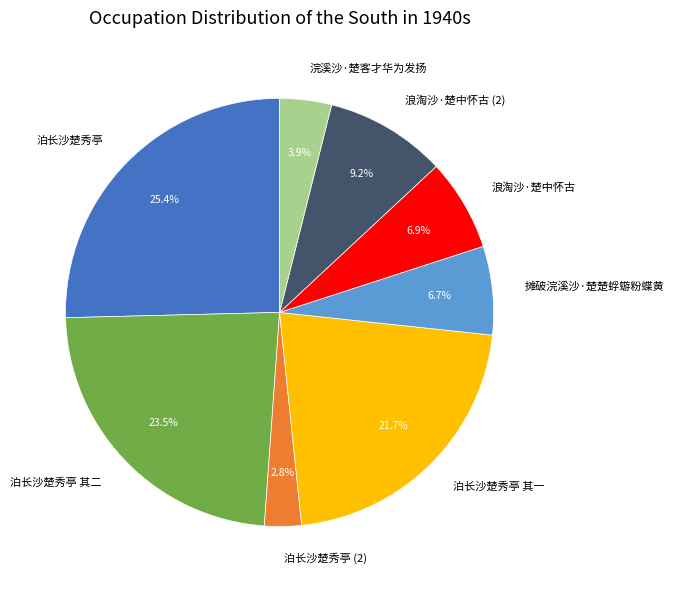

To the nearest percent, what is the average slice percentage?

12%